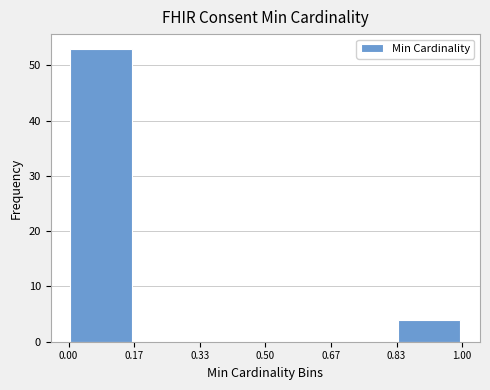

How tall is the bar that spans 0.00 to 0.17 on the x-axis? The values are not printed on the chart, so give them approximately, as read against the axis.

53